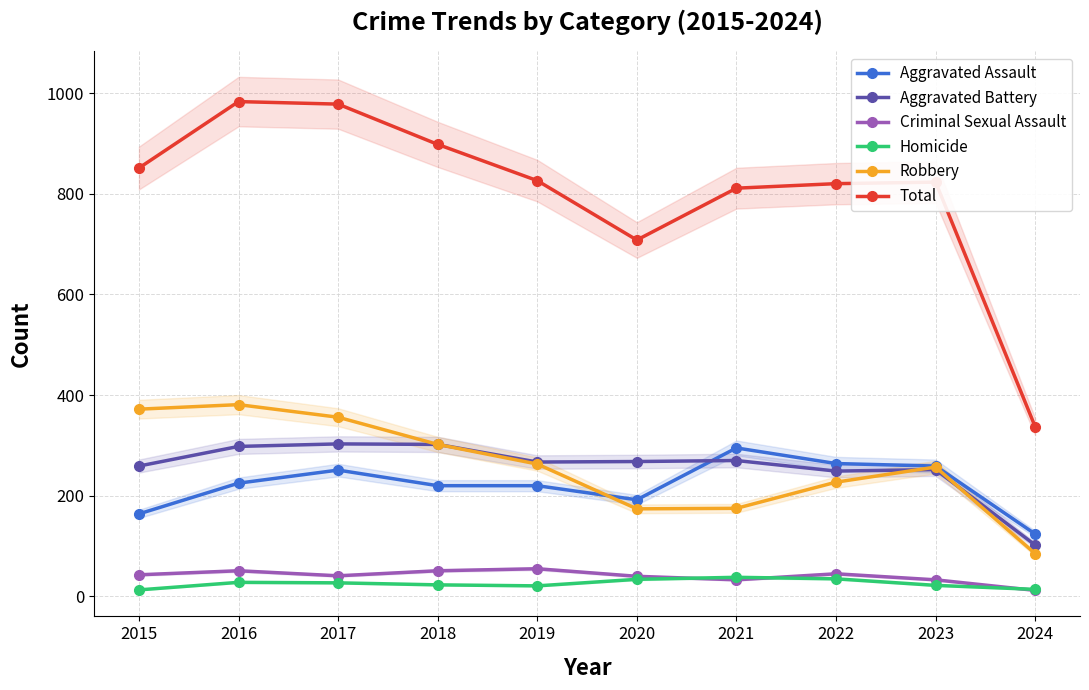

Reading left to right, list all the values displayed in this chart.

Aggravated Assault: 2015=164	2016=225	2017=251	2018=220	2019=220	2020=192	2021=295	2022=264	2023=259	2024=124
Aggravated Battery: 2015=259	2016=298	2017=303	2018=302	2019=267	2020=268	2021=270	2022=249	2023=252	2024=102
Criminal Sexual Assault: 2015=43	2016=51	2017=41	2018=51	2019=55	2020=40	2021=33	2022=45	2023=33	2024=12
Homicide: 2015=13	2016=28	2017=27	2018=23	2019=21	2020=34	2021=38	2022=35	2023=22	2024=14
Robbery: 2015=372	2016=381	2017=356	2018=302	2019=263	2020=174	2021=175	2022=227	2023=257	2024=85
Total: 2015=851	2016=983	2017=978	2018=898	2019=826	2020=708	2021=811	2022=820	2023=823	2024=337